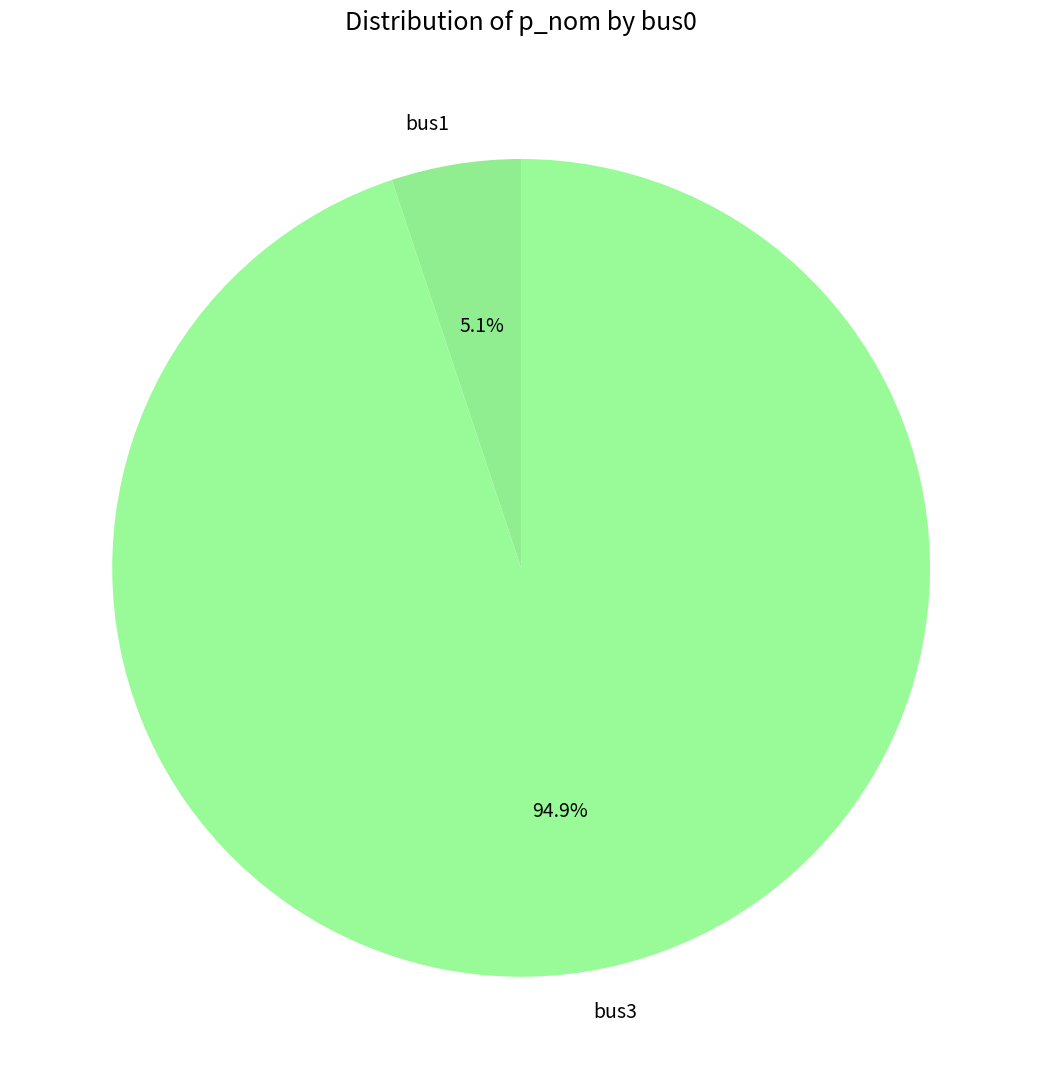

To the nearest percent, what is the combined percentage of bus3 and bus1?

100%